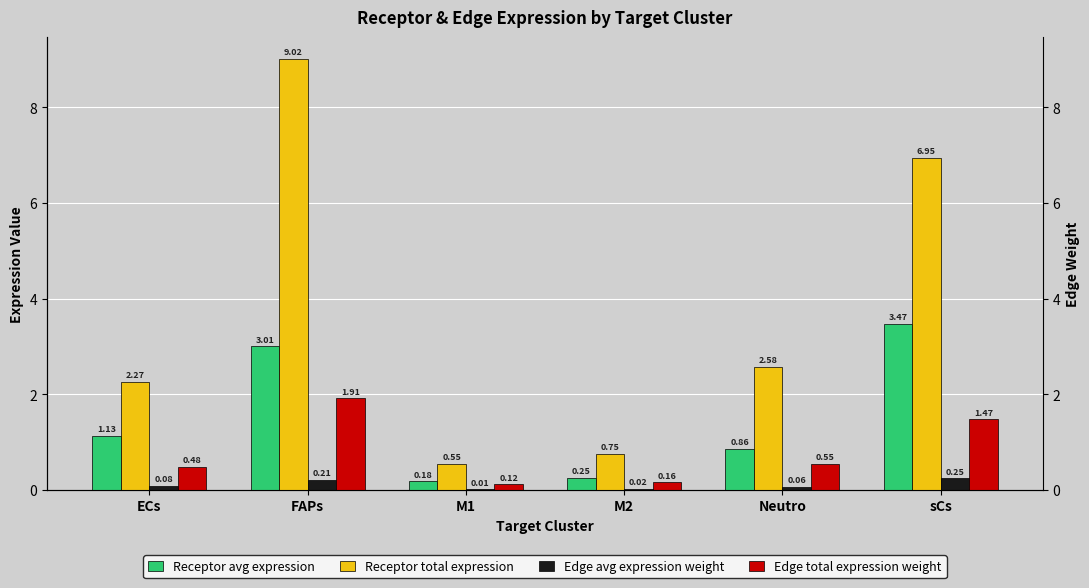

At how many categories does at least one series exceed 2?

4